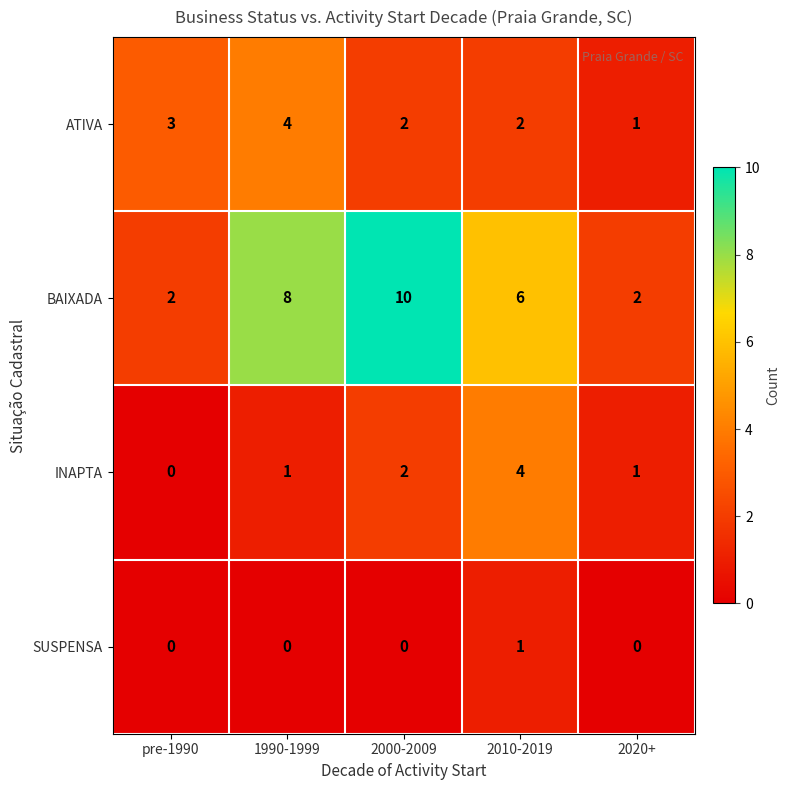

Is it true that BAIXADA equals 8 at 2010-2019?

False